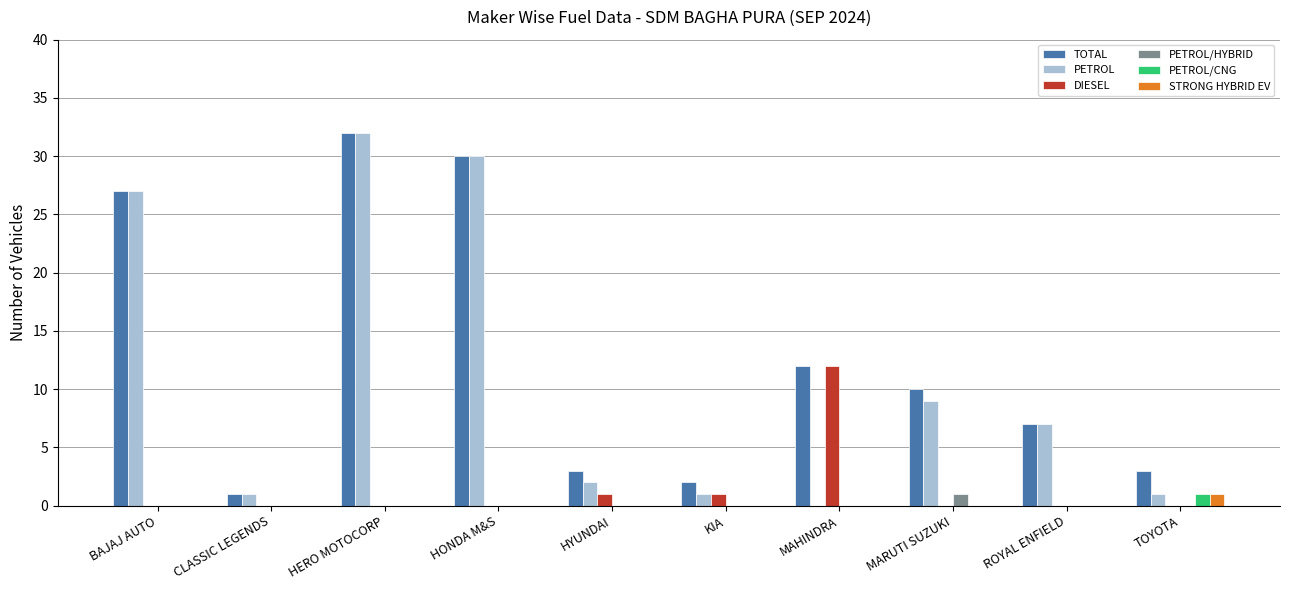

What is the sum of the PETROL values at HYUNDAI and CLASSIC LEGENDS?

3